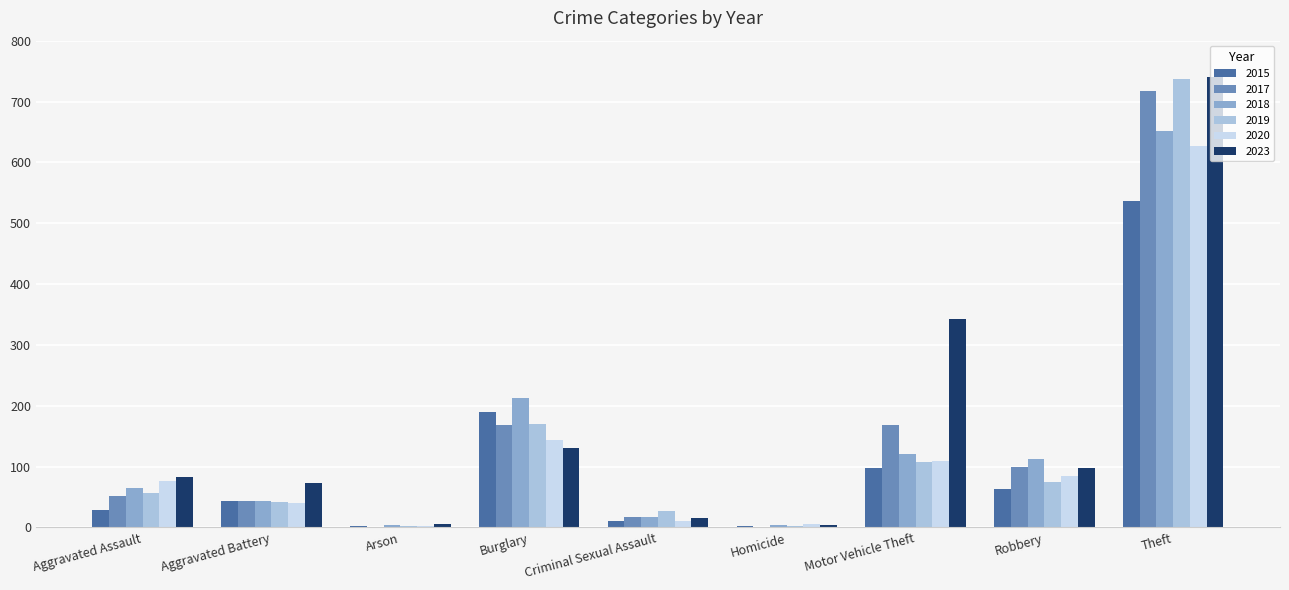

Is it true that 2019 equals 42 at Aggravated Battery?

True